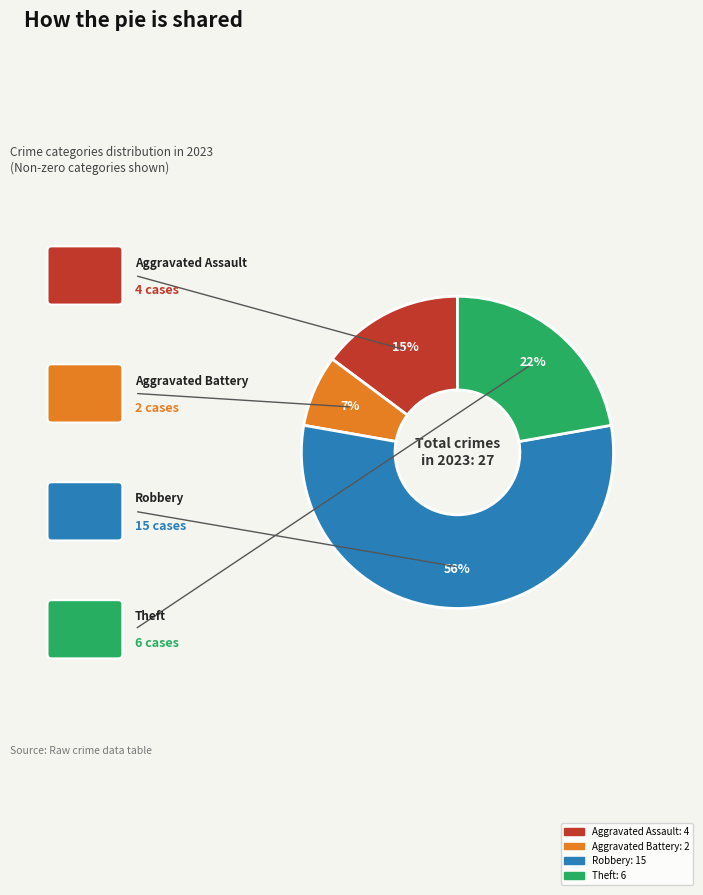

Is it true that Robbery is 56% of the pie?

True